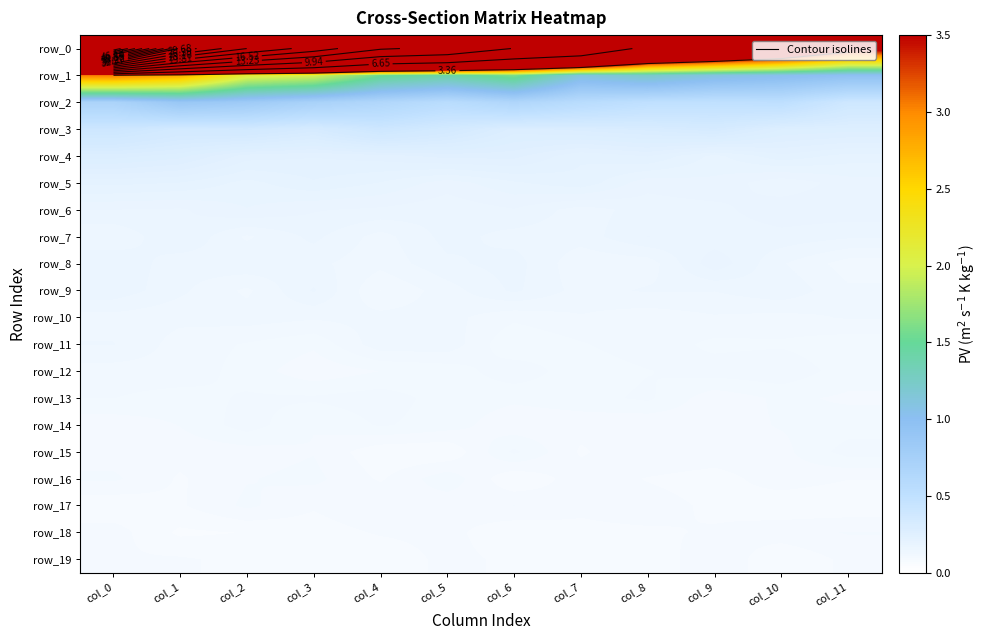

What is the sum of all row_10 values?

1.5